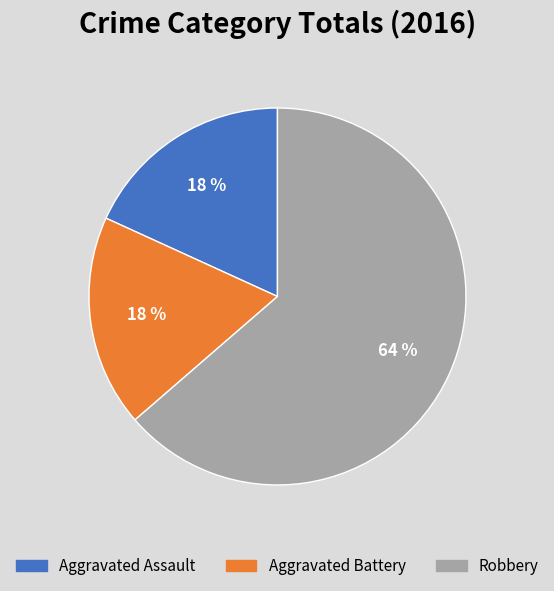

True or false: Aggravated Assault accounts for 4% of the total.

False